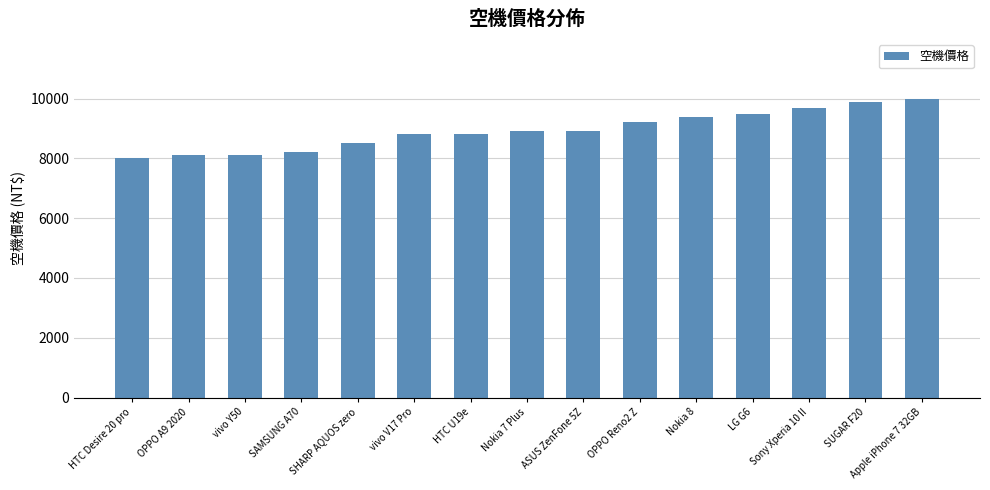

What is the change in value from Nokia 7 Plus to OPPO Reno2 Z?

+300